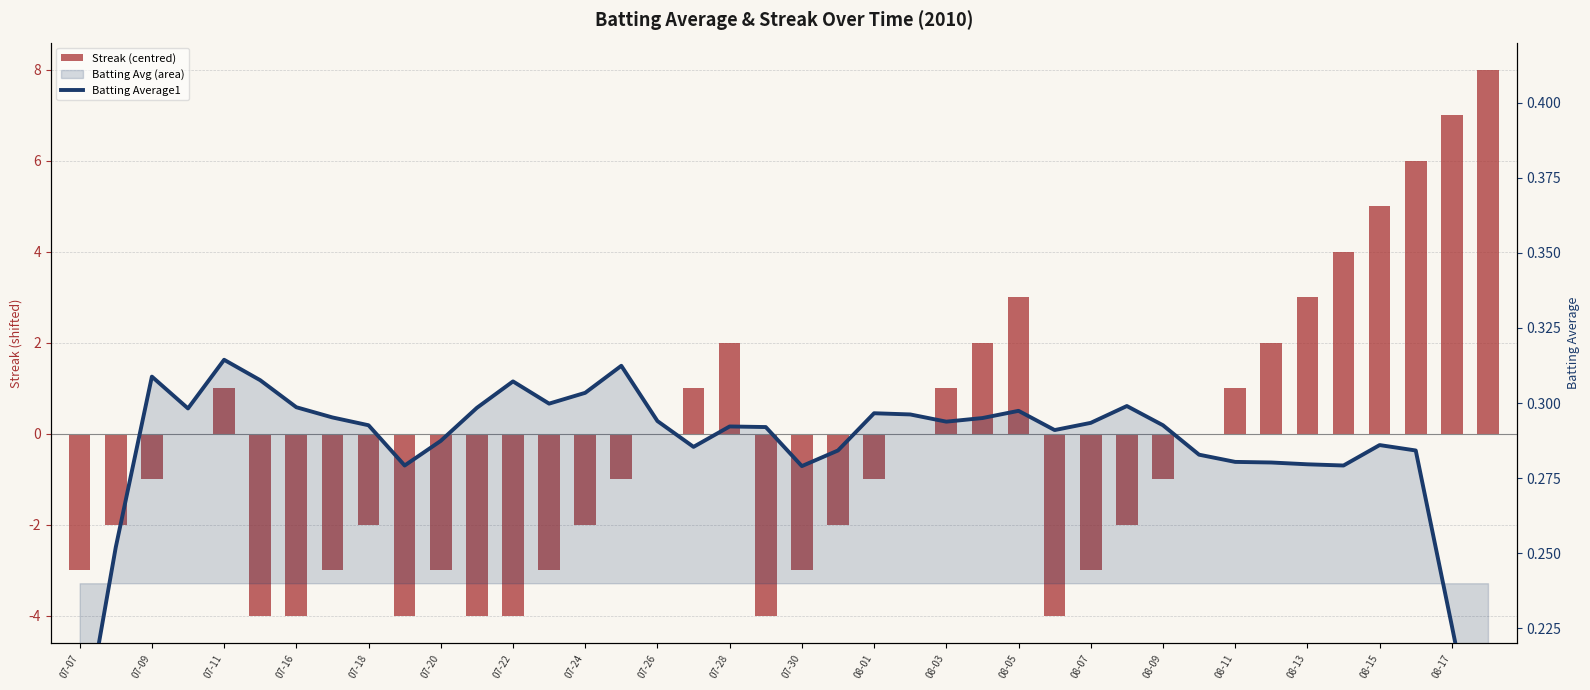

Reading right to left, transcribe all the data shown in this chart.

Streak (centred): 8.0	7.0	6.0	5.0	4.0	3.0	2.0	1.0	0.0	-1.0	-2.0	-3.0	-4.0	3.0	2.0	1.0	0.0	-1.0	-2.0	-3.0	-4.0	2.0	1.0	0.0	-1.0	-2.0	-3.0	-4.0	-4.0	-3.0	-4.0	-2.0	-3.0	-4.0	-4.0	1.0	0.0	-1.0	-2.0	-3.0
Batting Average1: 0.2	0.2	0.3	0.3	0.3	0.3	0.3	0.3	0.3	0.3	0.3	0.3	0.3	0.3	0.3	0.3	0.3	0.3	0.3	0.3	0.3	0.3	0.3	0.3	0.3	0.3	0.3	0.3	0.3	0.3	0.3	0.3	0.3	0.3	0.3	0.3	0.3	0.3	0.3	0.2